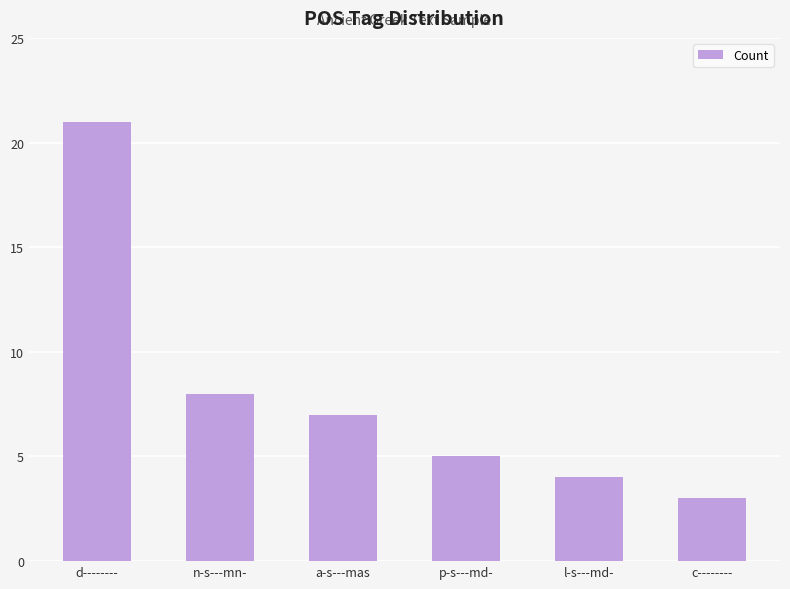

What is the average value?

8